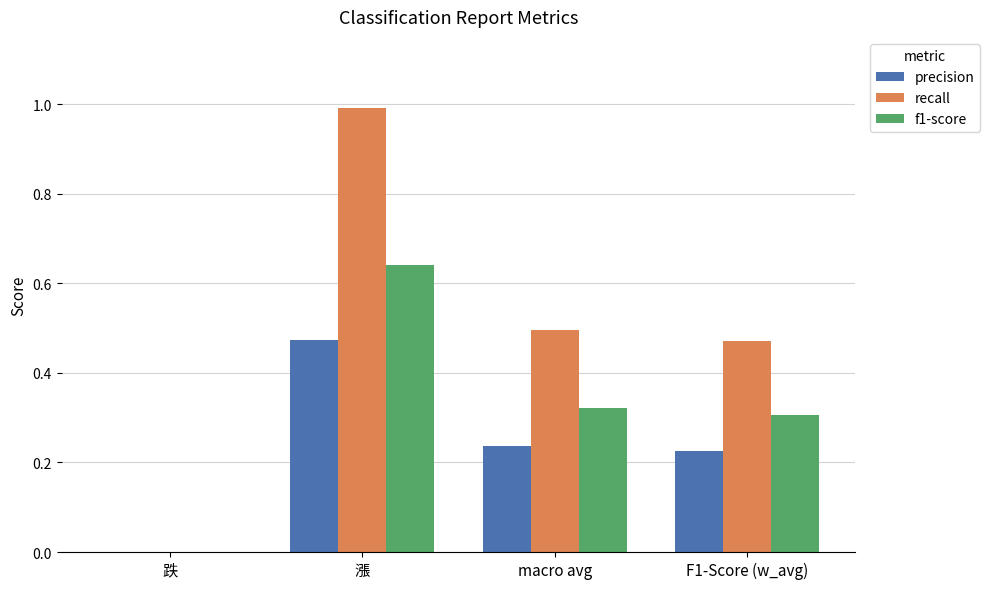

What is the sum of all precision values?

0.9